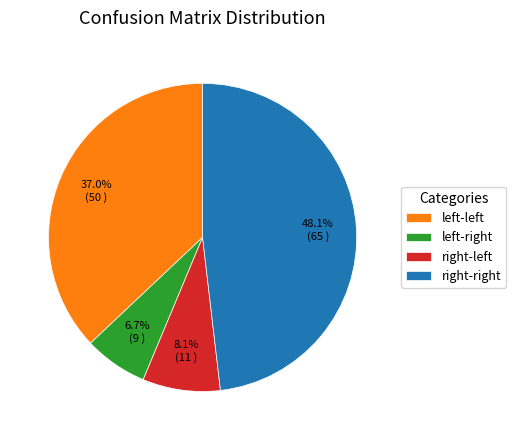

Is there a majority slice in this chart?

No